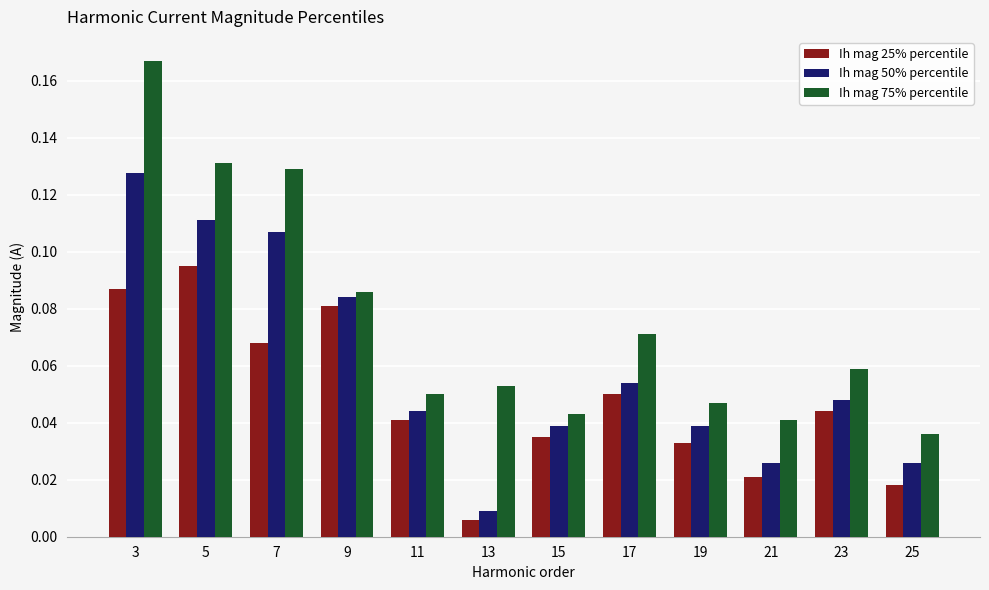

What is the sum of all Ih mag 50% percentile values?

0.7